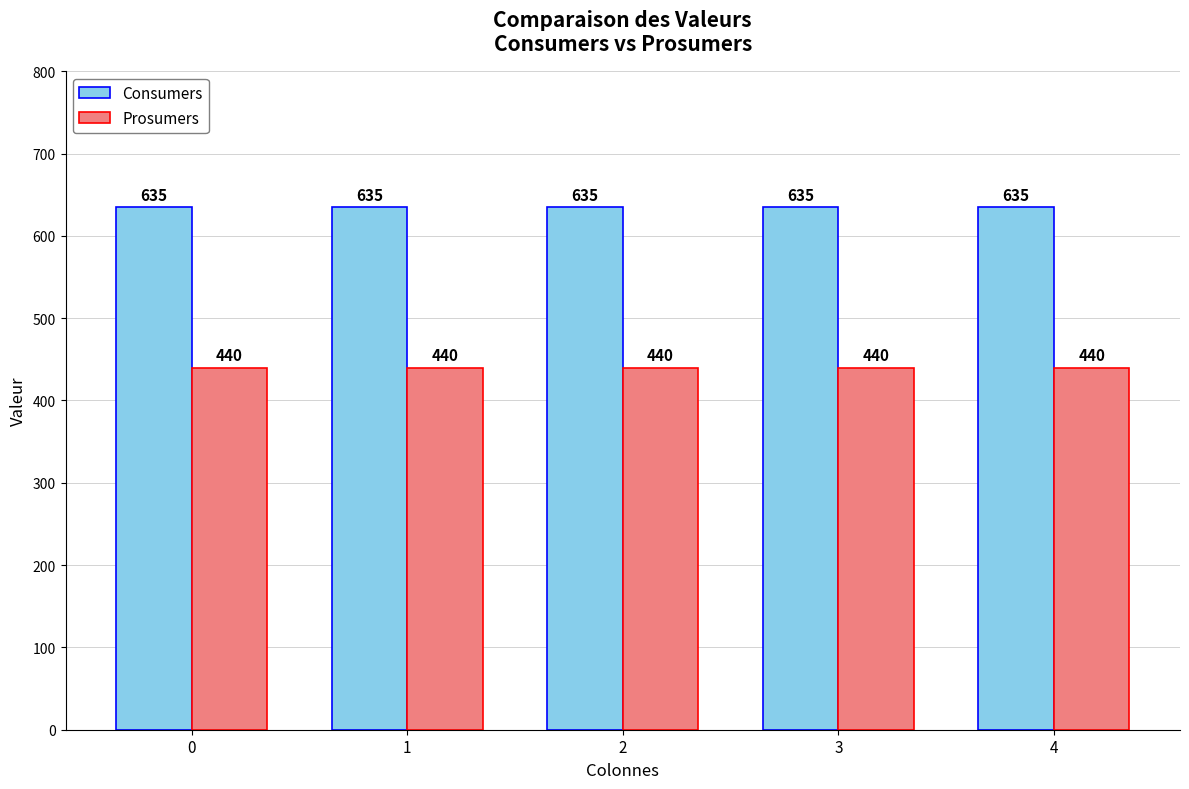

How many bars are there in each group?

2